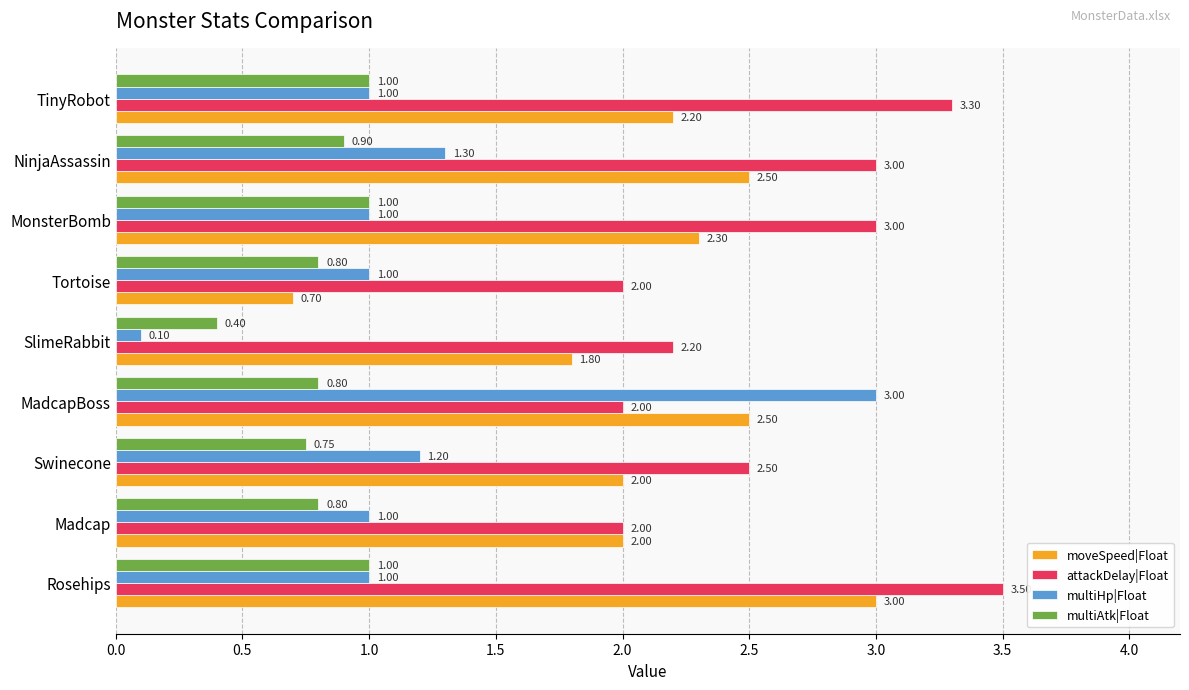

How many distinct data groups are displayed?

4